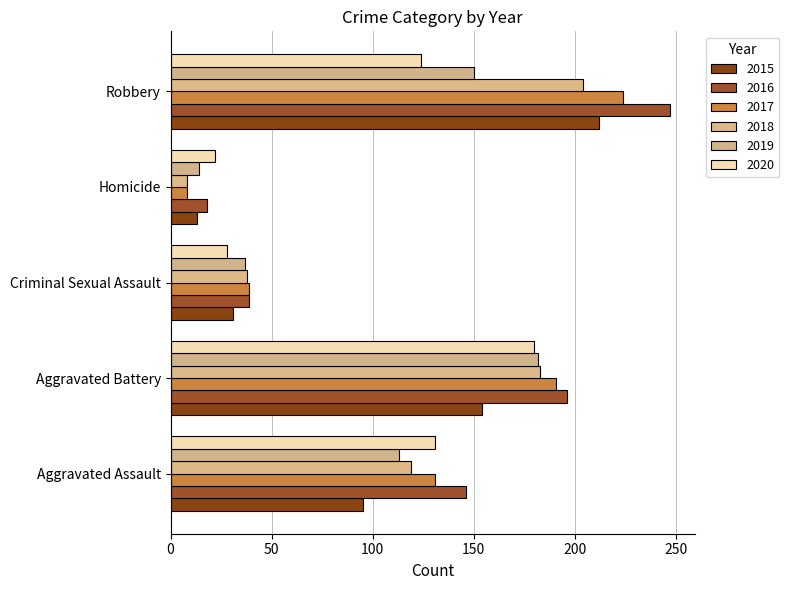

Which series changed the most between Aggravated Assault and Robbery?

2015